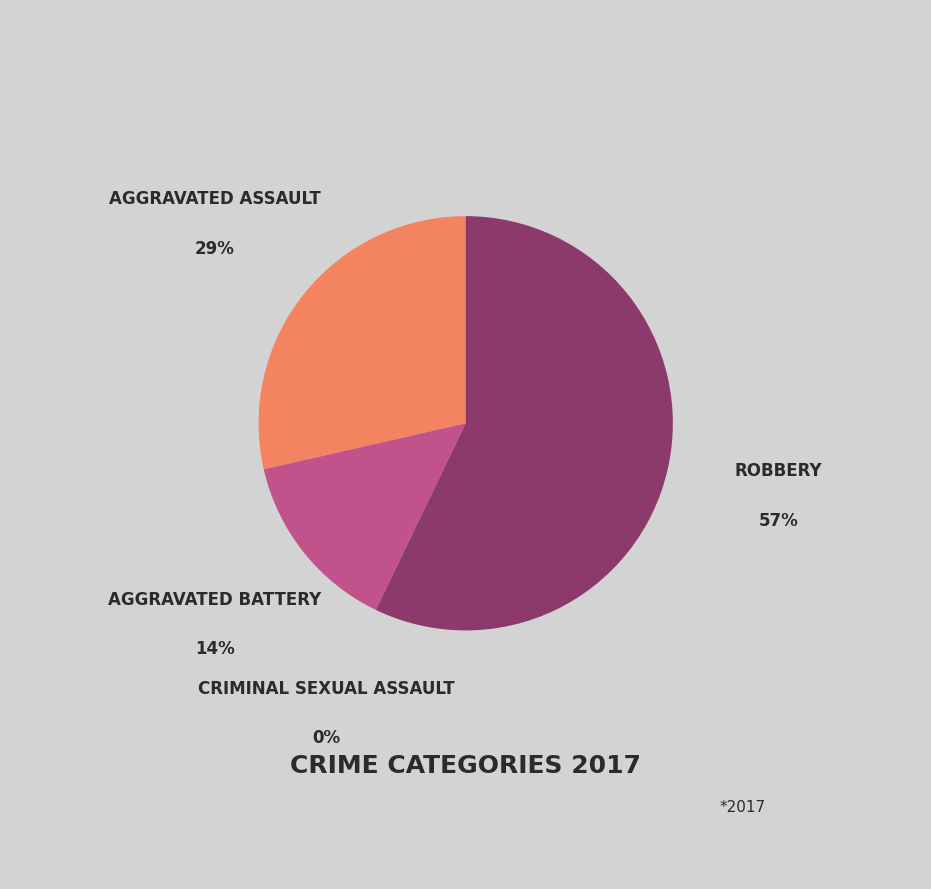

Is there a majority slice in this chart?

Yes